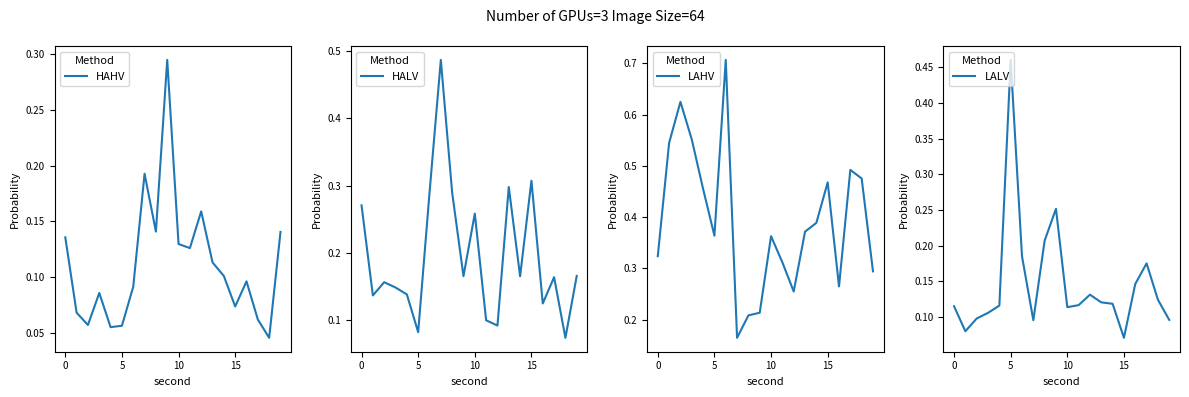

Which series has the largest range (max minus min)?

LAHV